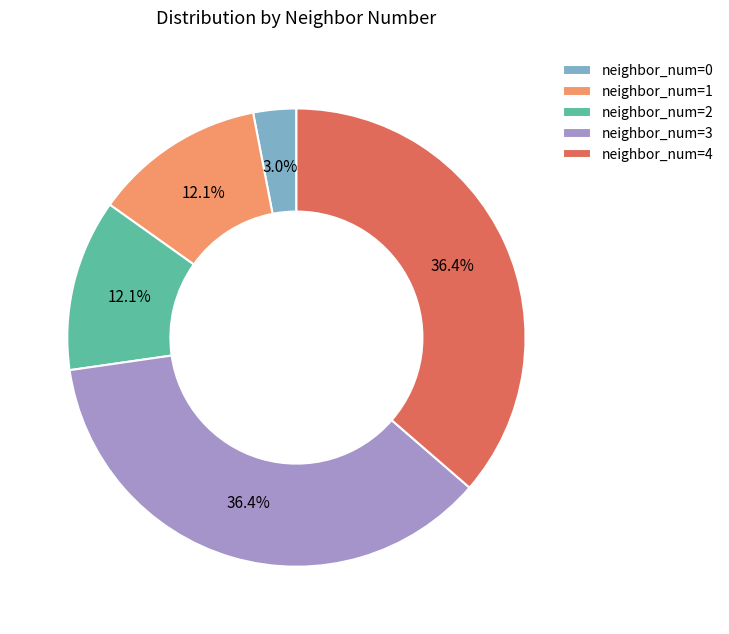

What is the ratio of the value at neighbor_num=1 to the value at neighbor_num=2?

1.0